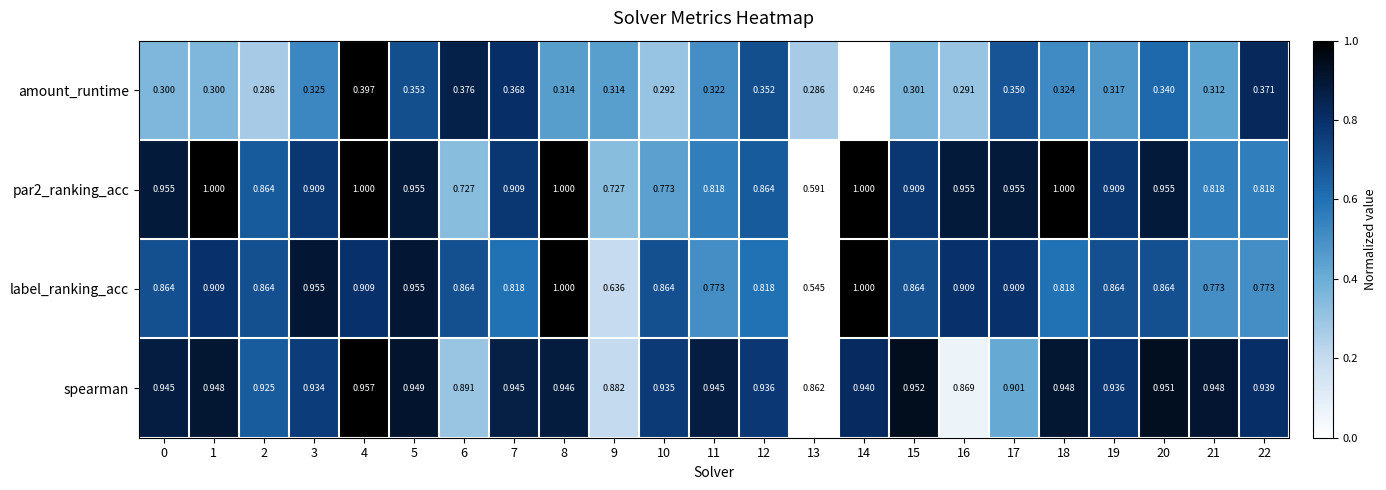

Which series has the largest range (max minus min)?

label_ranking_acc